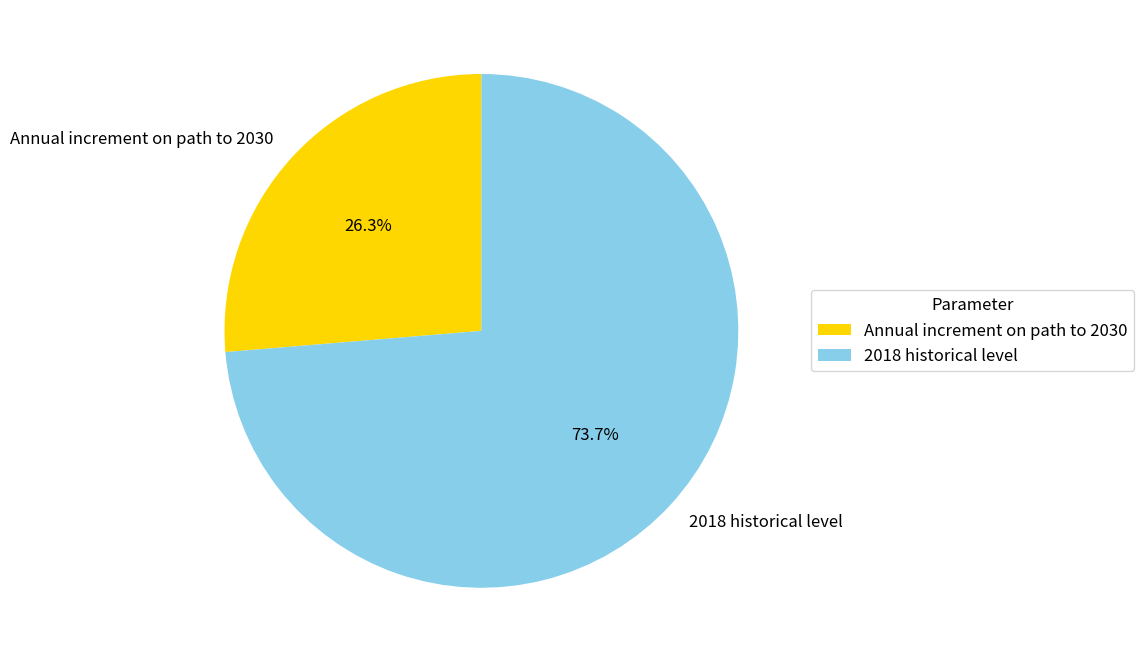

Rank the categories by value from lowest to highest.

Annual increment on path to 2030, 2018 historical level